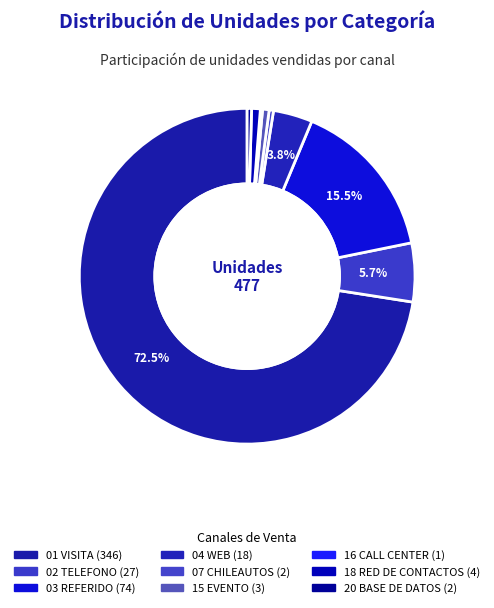

What percentage do 01 VISITA and 15 EVENTO together represent?

73.2%